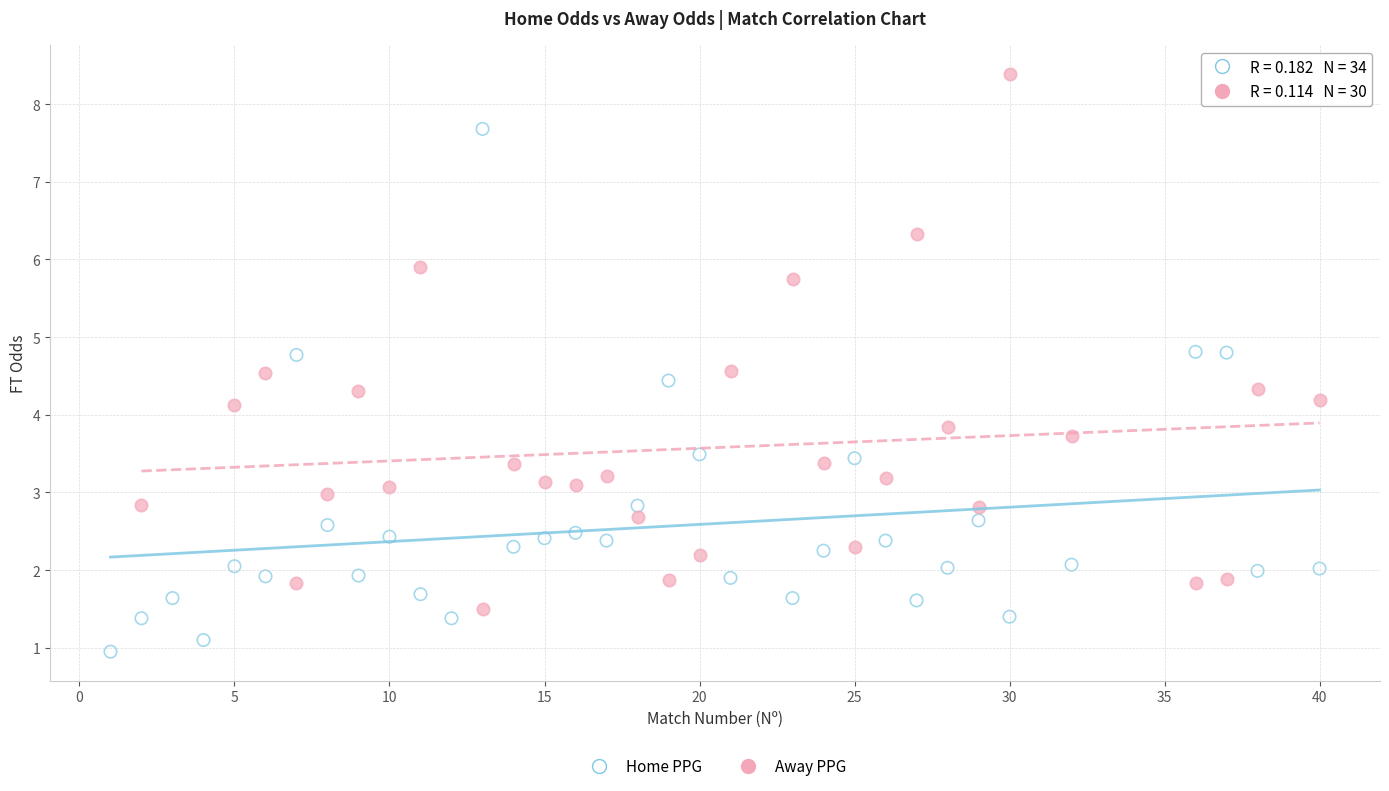

Which series reaches the maximum Y coordinate?

Away PPG